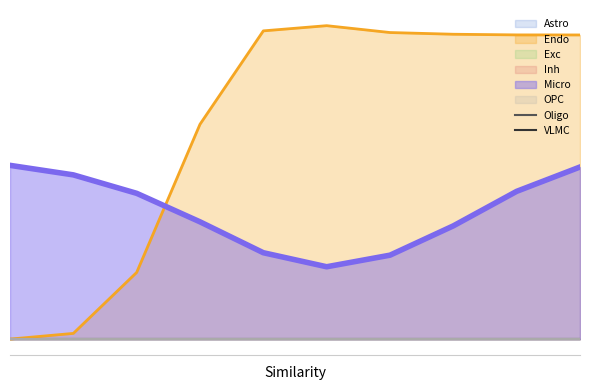

How many lines are shown in the chart?

6